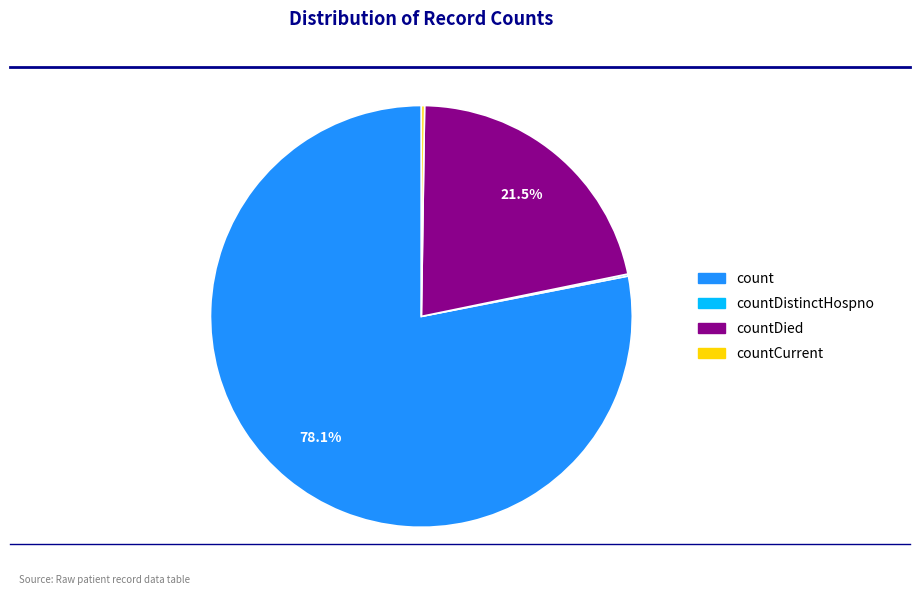

Does any single category account for the majority?

Yes